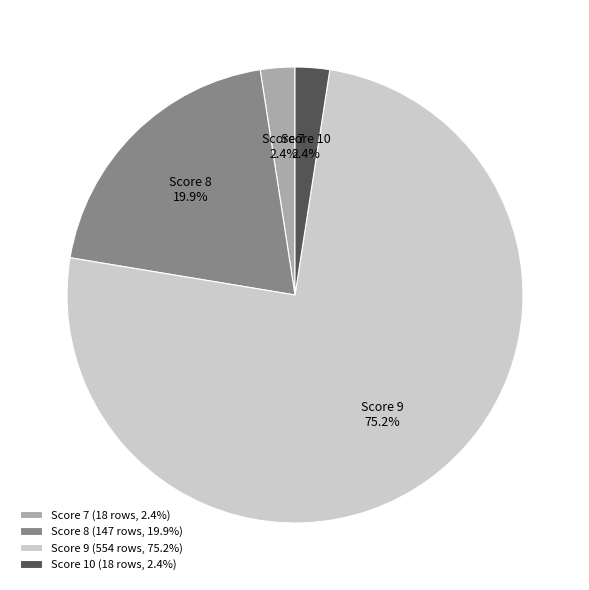

Which has a higher value, Score 9 (554 rows, 75.2%) or Score 10 (18 rows, 2.4%)?

Score 9 (554 rows, 75.2%)